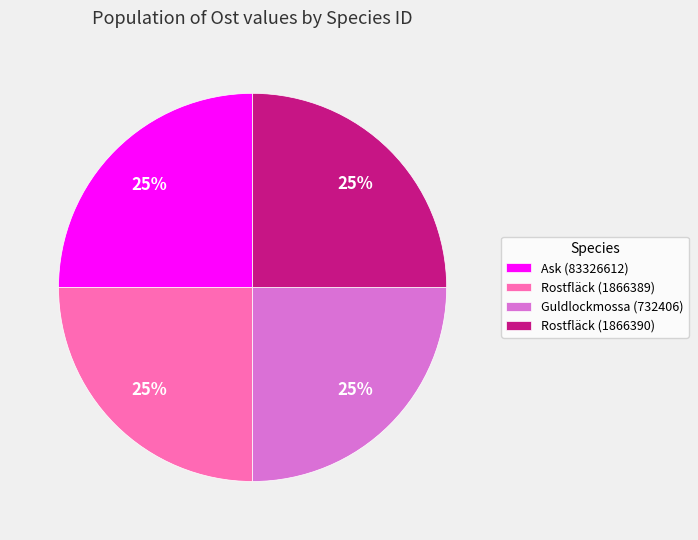

Does Ask (83326612) represent more than half of the total?

No